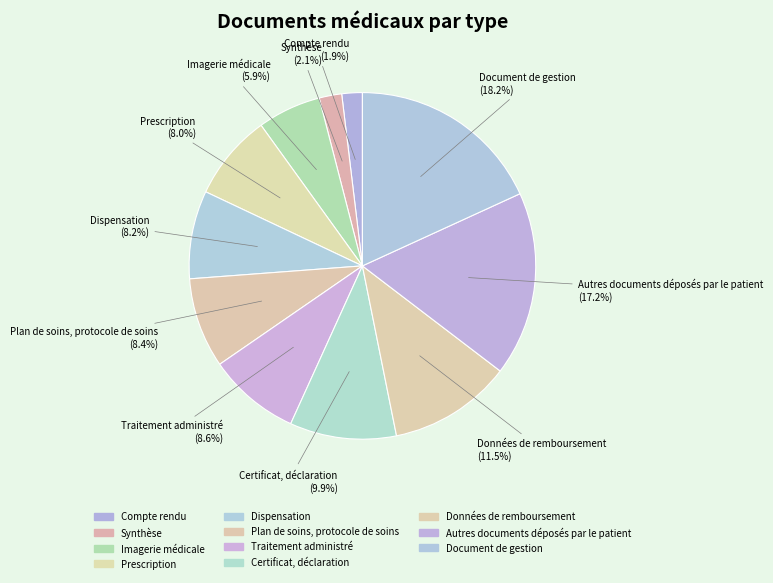

What percentage is NOT represented by Traitement administré?

91.4%